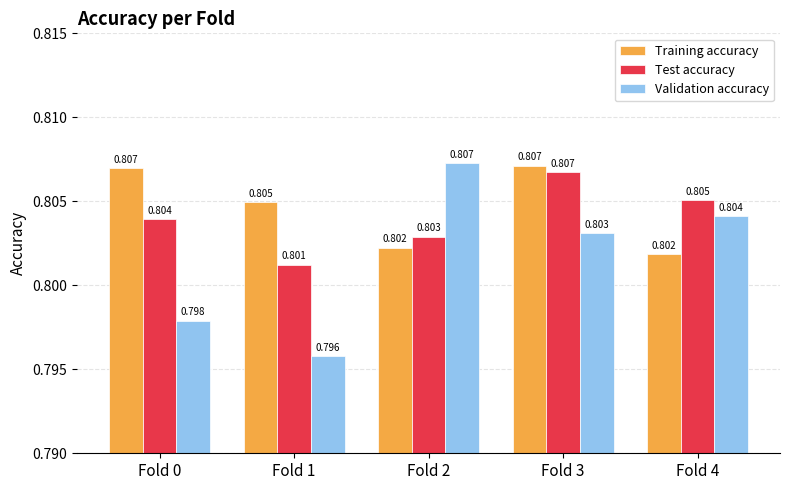

How many Validation accuracy values are between 0 and 1?

5